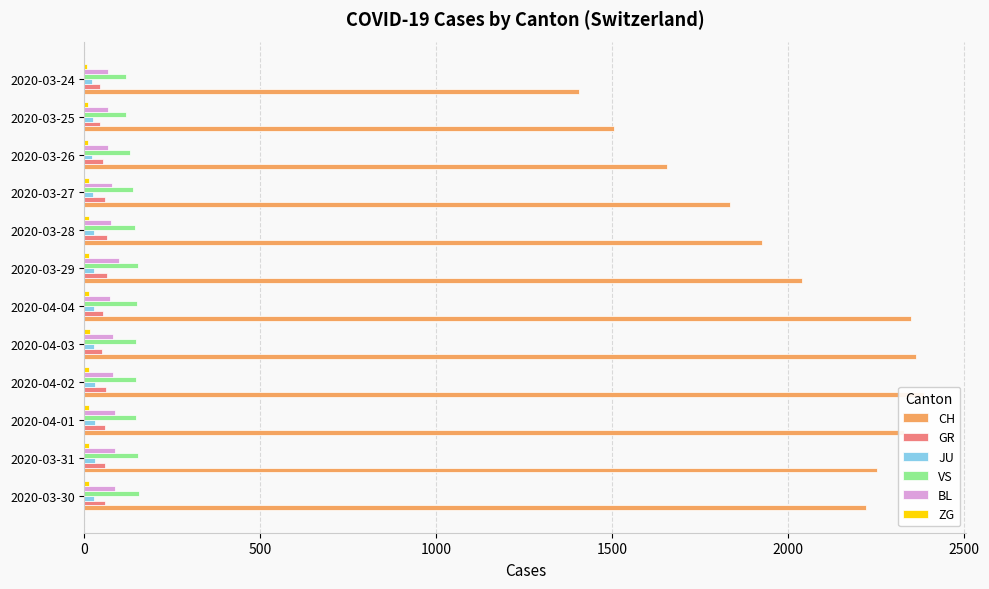

What is the total value across all series at 2020-03-27?

2146